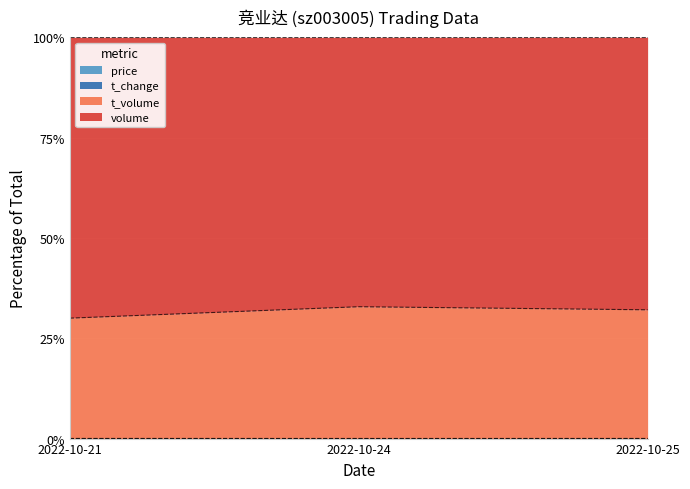

Between 2022-10-21 and 2022-10-24, which is larger?

2022-10-21